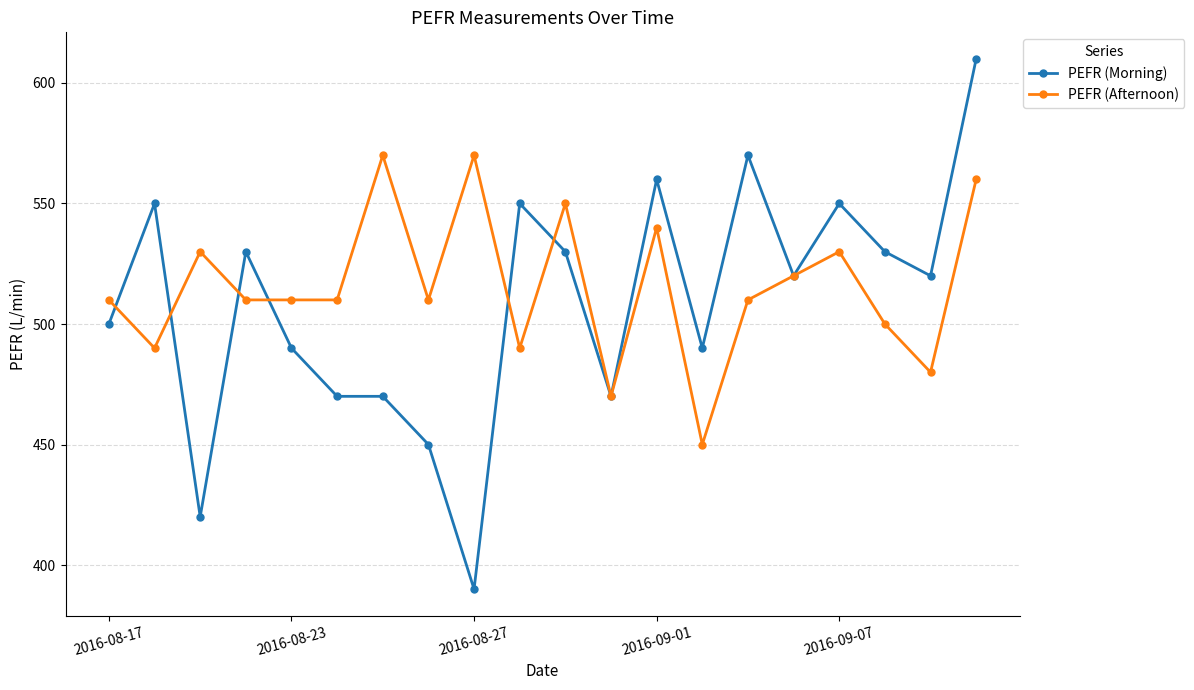

How many data points does each series have?

20